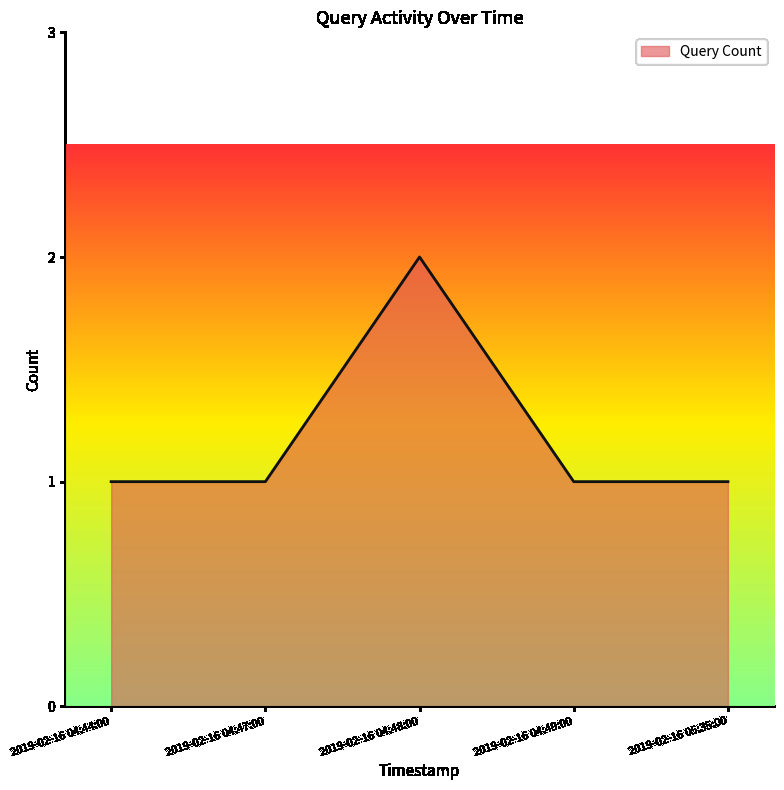

Where is the first local maximum?

2019-02-16 04:48:00